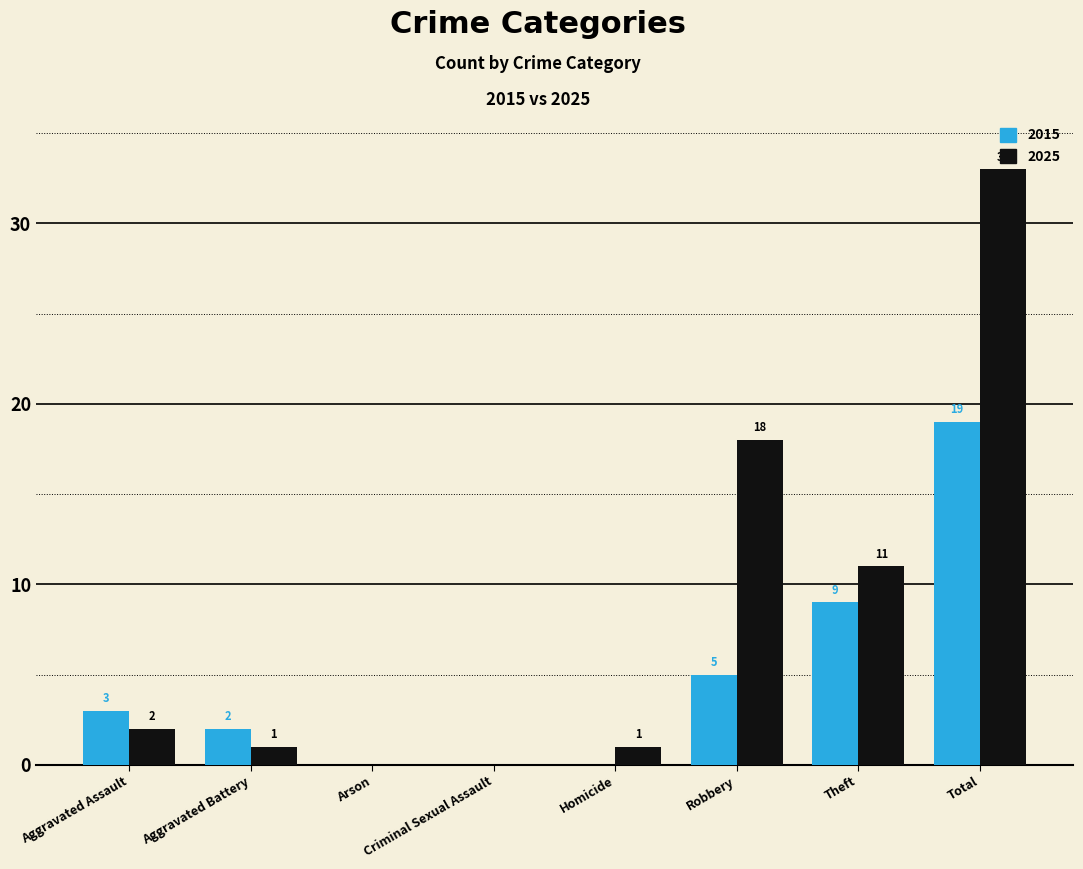

What is the total value across all series at Total?

52